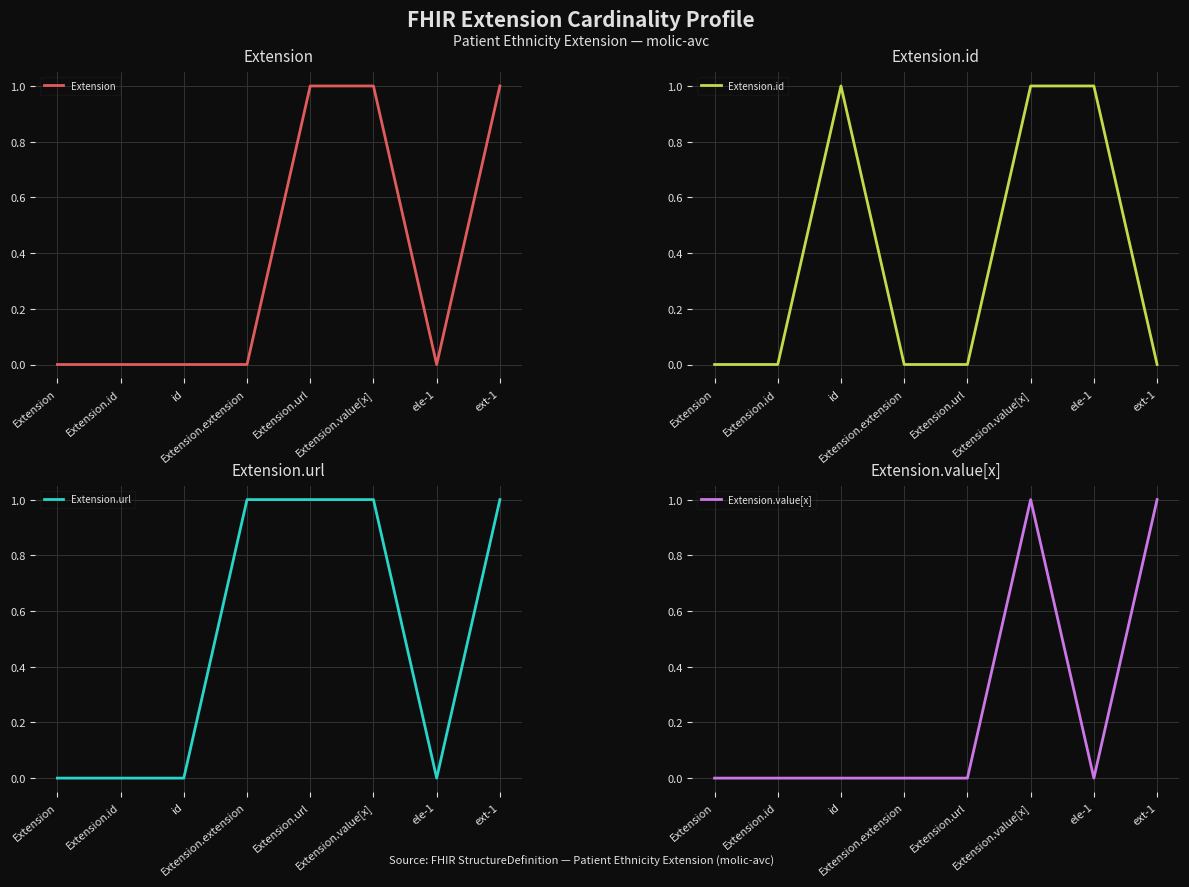

Count the Extension.id values in the range 0 to 1.

8